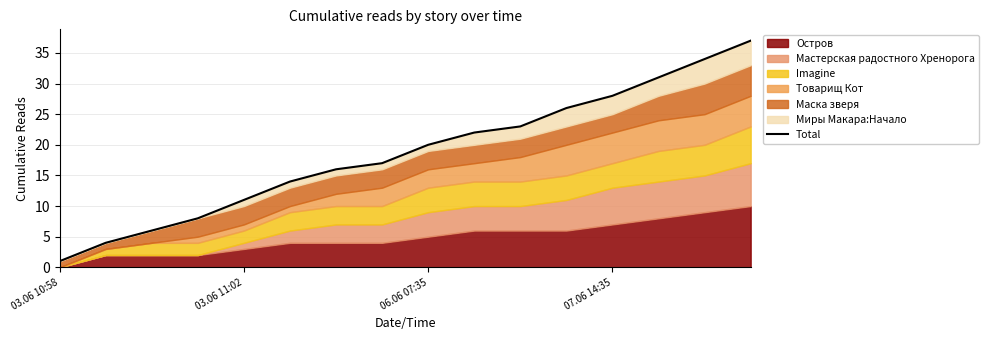

Reading left to right, what are all the values shown in this chart?

1	4	6	8	11	14	16	17	20	22	23	26	28	31	34	37